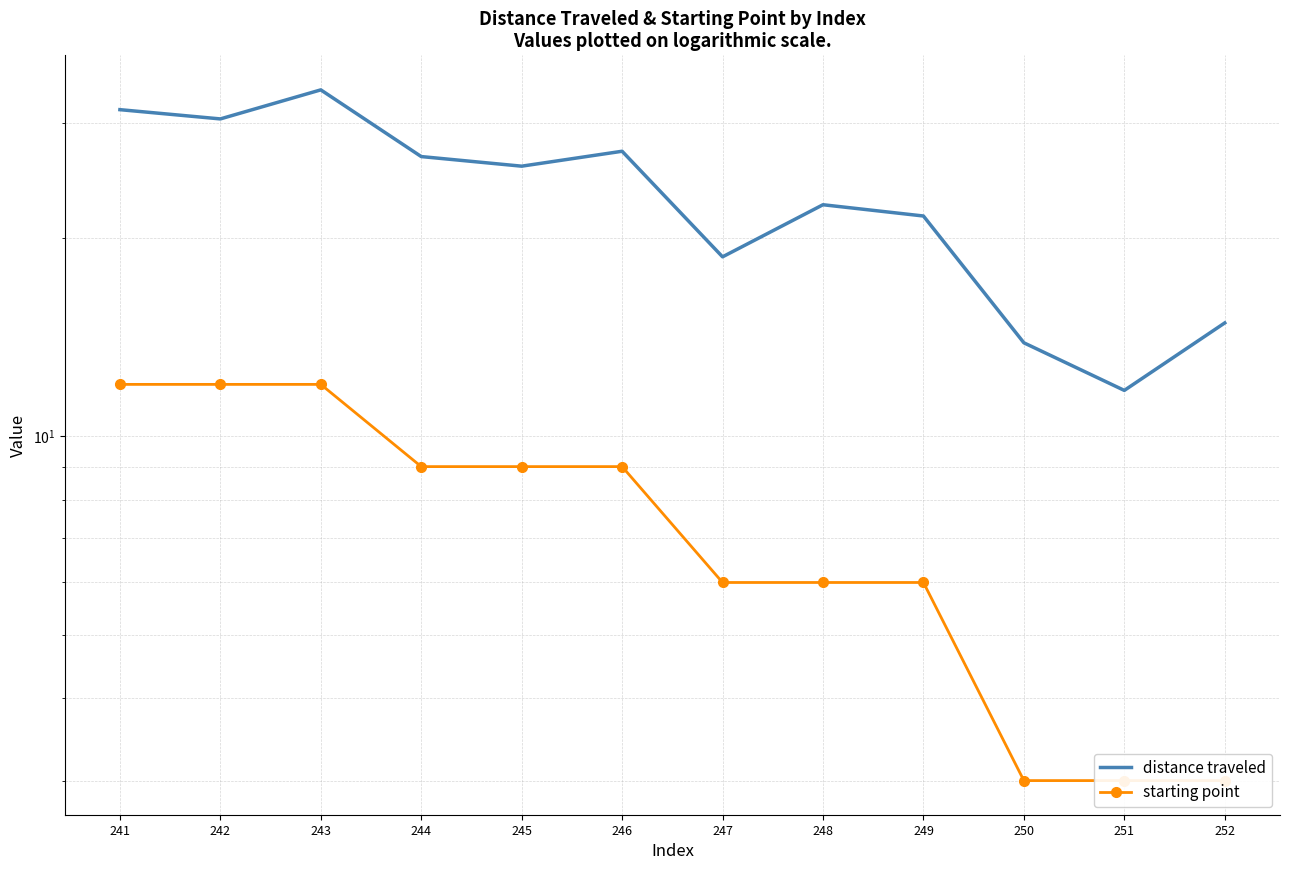

What is the value of the distance traveled point at the 10th from the left?

13.9